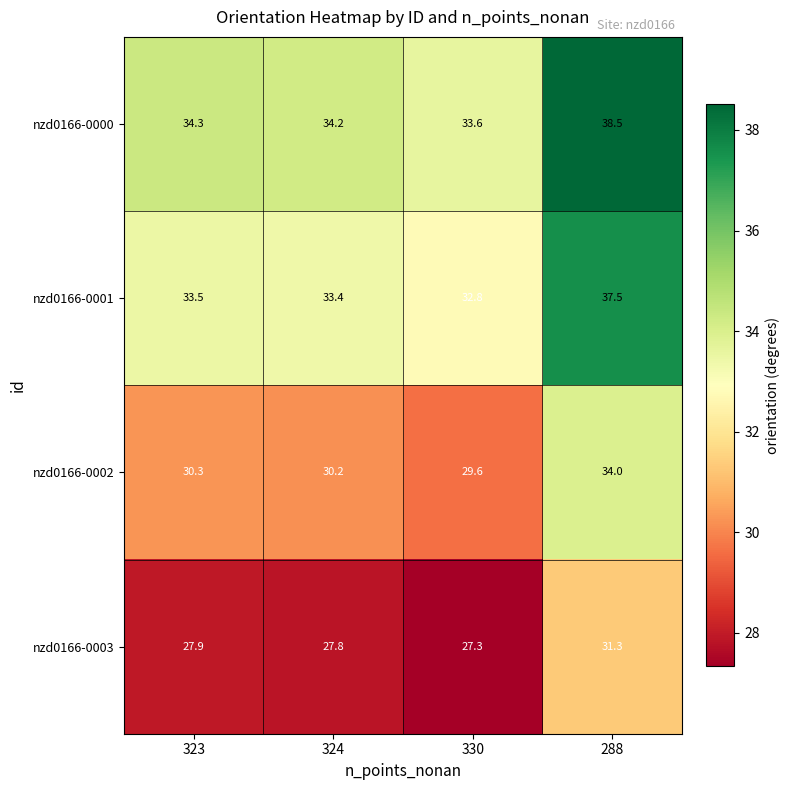

At how many categories does at least one series exceed 28?

4